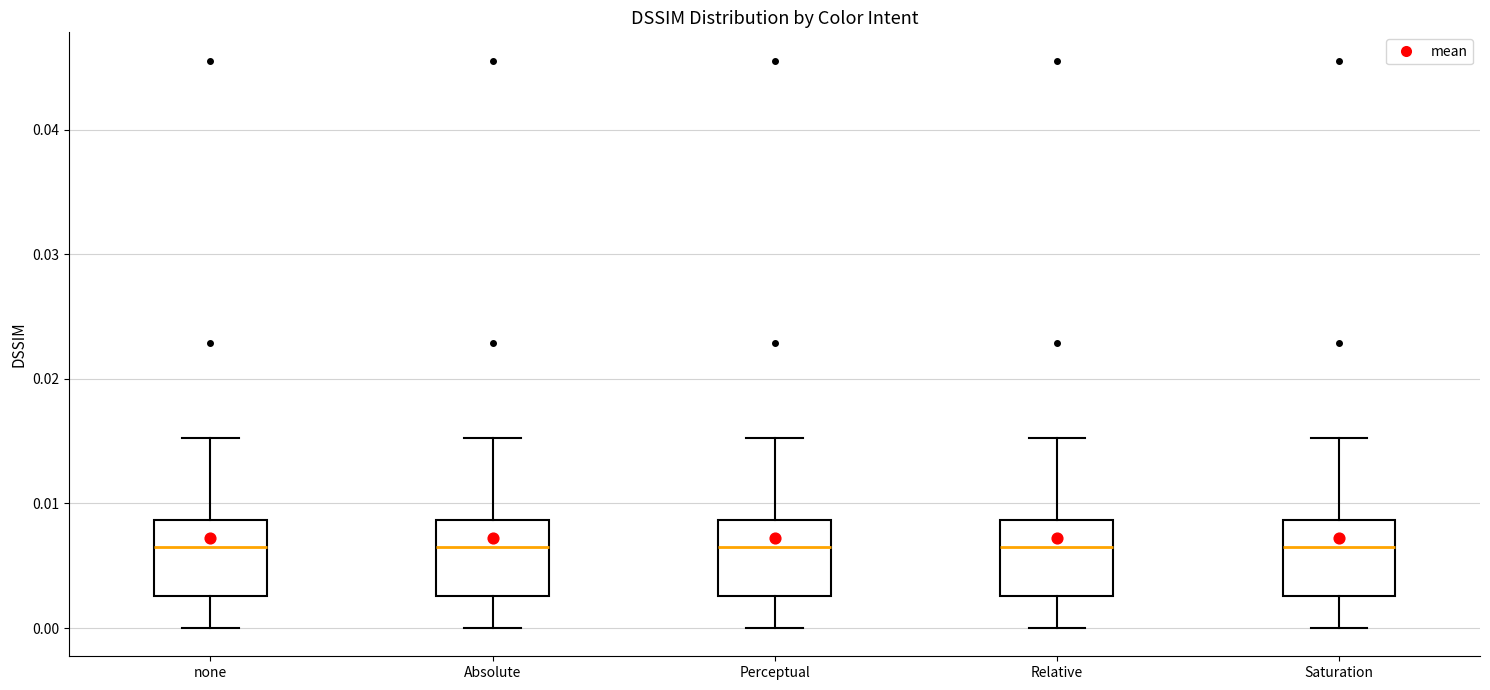

Reading left to right, transcribe this box plot: for each box, give where its median line is, the range the box spans, and where its two whiskers end, as read against the y-axis. The values are not printed on the chart, so give them approximately, as read against the axis.

none: median 0.006, box 0.003 to 0.009, whiskers 0.000 to 0.015
Absolute: median 0.006, box 0.003 to 0.009, whiskers 0.000 to 0.015
Perceptual: median 0.006, box 0.003 to 0.009, whiskers 0.000 to 0.015
Relative: median 0.006, box 0.003 to 0.009, whiskers 0.000 to 0.015
Saturation: median 0.006, box 0.003 to 0.009, whiskers 0.000 to 0.015